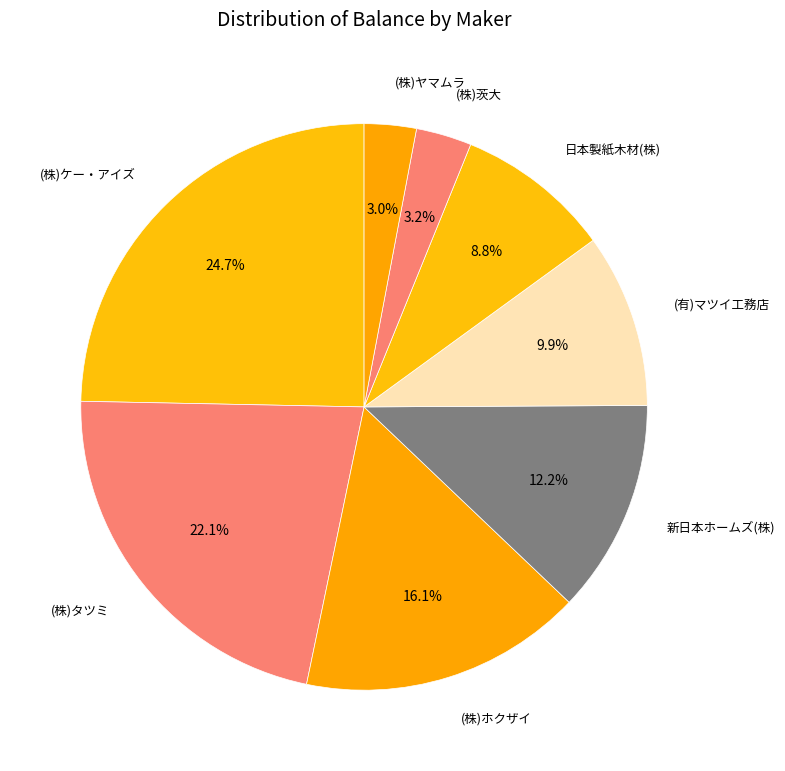

What percentage is NOT represented by (株)ホクザイ?

83.9%